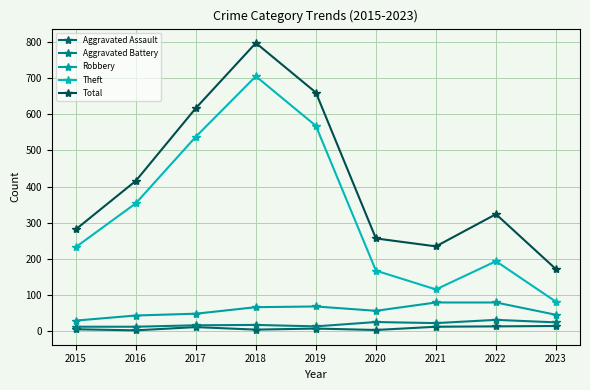

True or false: Robbery and Total intersect in this chart.

False